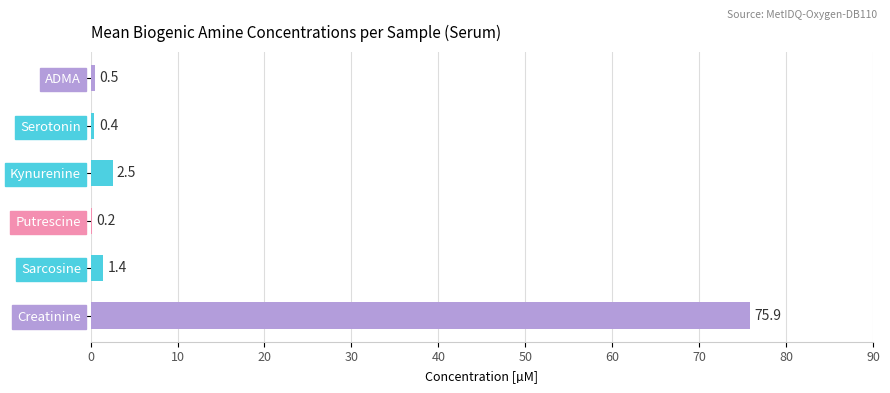

At which category does the chart reach its peak across all series?

Creatinine